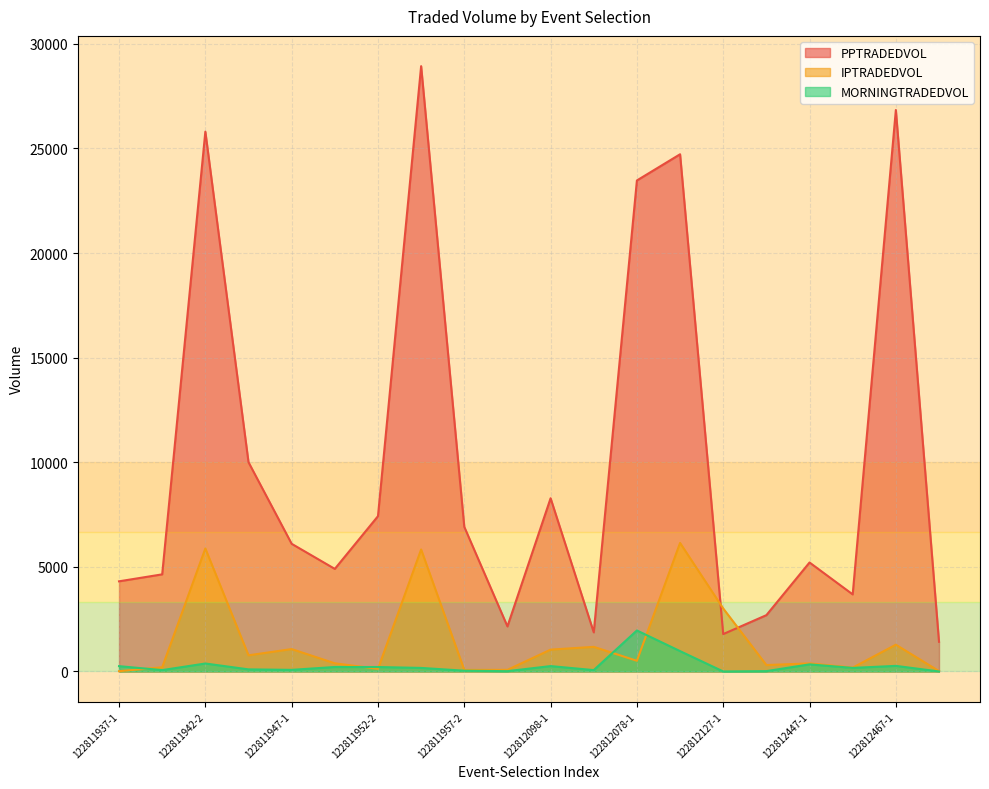

Reading left to right, transcribe all the data shown in this chart.

PPTRADEDVOL: 122811937-1=4308.1	122811942-1=4641.0	122811942-2=25800.4	122811942-3=10001.0	122811947-1=6101.7	122811952-1=4902.2	122811952-2=7422.0	122811957-1=28930.6	122811957-2=6911.7	122811962-1=2153.4	122812098-1=8278.6	122812068-1=1868.6	122812078-1=23468.2	122812088-1=24719.3	122812127-1=1786.2	122812127-2=2691.2	122812447-1=5208.2	122812452-1=3683.2	122812467-1=26834.5	122812467-2=1418.3
IPTRADEDVOL: 122811937-1=13.0	122811942-1=200.0	122811942-2=5878.6	122811942-3=771.6	122811947-1=1070.2	122811952-1=389.4	122811952-2=125.2	122811957-1=5830.4	122811957-2=72.6	122811962-1=77.1	122812098-1=1044.0	122812068-1=1176.0	122812078-1=510.4	122812088-1=6142.5	122812127-1=3009.2	122812127-2=306.4	122812447-1=385.8	122812452-1=183.5	122812467-1=1279.1	122812467-2=15.6
MORNINGTRADEDVOL: 122811937-1=254.1	122811942-1=64.6	122811942-2=380.7	122811942-3=99.7	122811947-1=76.4	122811952-1=213.3	122811952-2=212.1	122811957-1=169.4	122811957-2=36.1	122811962-1=14.0	122812098-1=256.8	122812068-1=65.0	122812078-1=1959.8	122812088-1=972.3	122812127-1=0.0	122812127-2=16.0	122812447-1=339.1	122812452-1=169.9	122812467-1=267.1	122812467-2=0.0